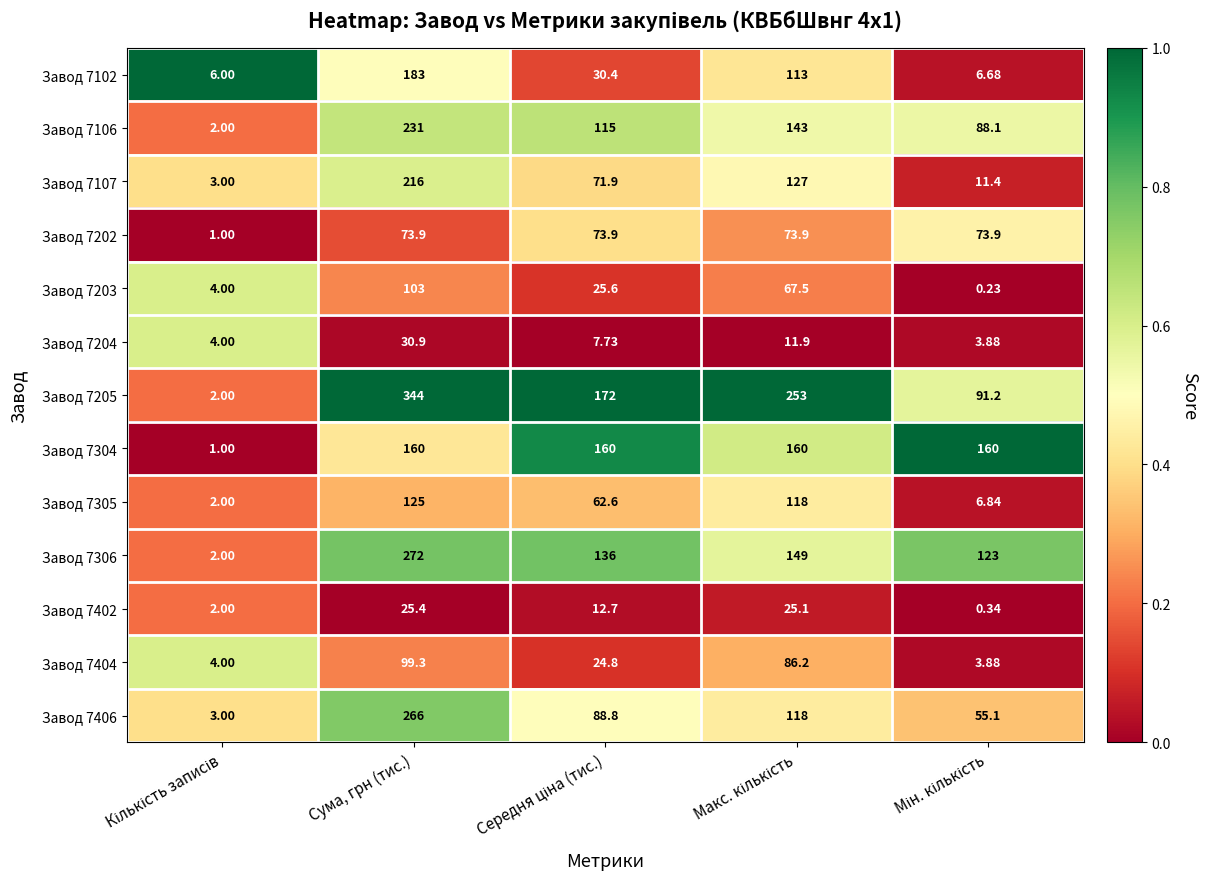

Which label corresponds to the largest value in the chart?

Сума, грн (тис.)